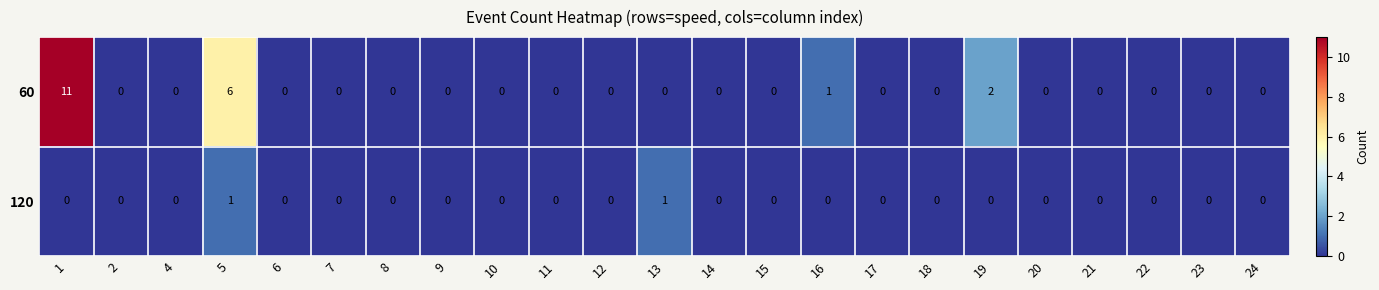

Which series has the largest total across all categories?

60